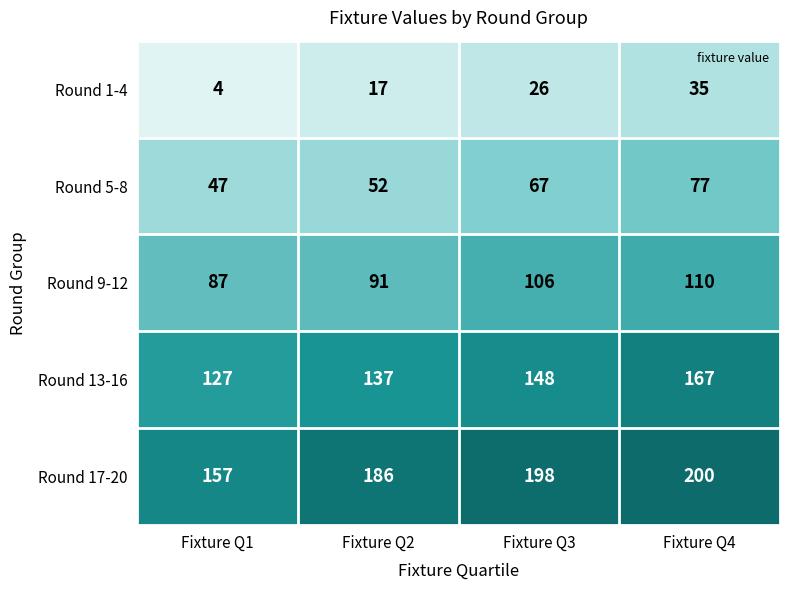

What value does the Round 17-20 series have at Fixture Q2, to the nearest 5?

185